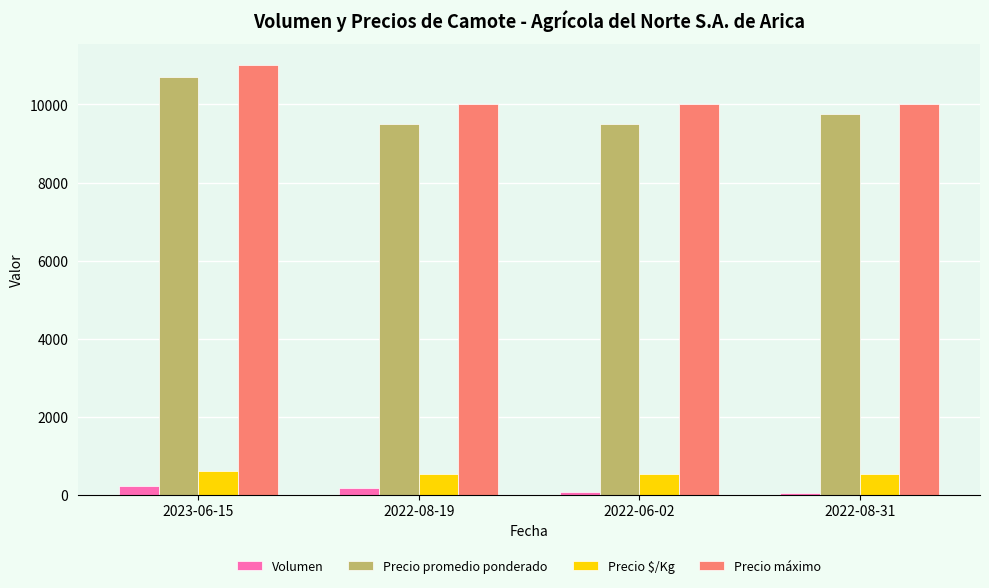

What is the sum of all Volumen values?

500